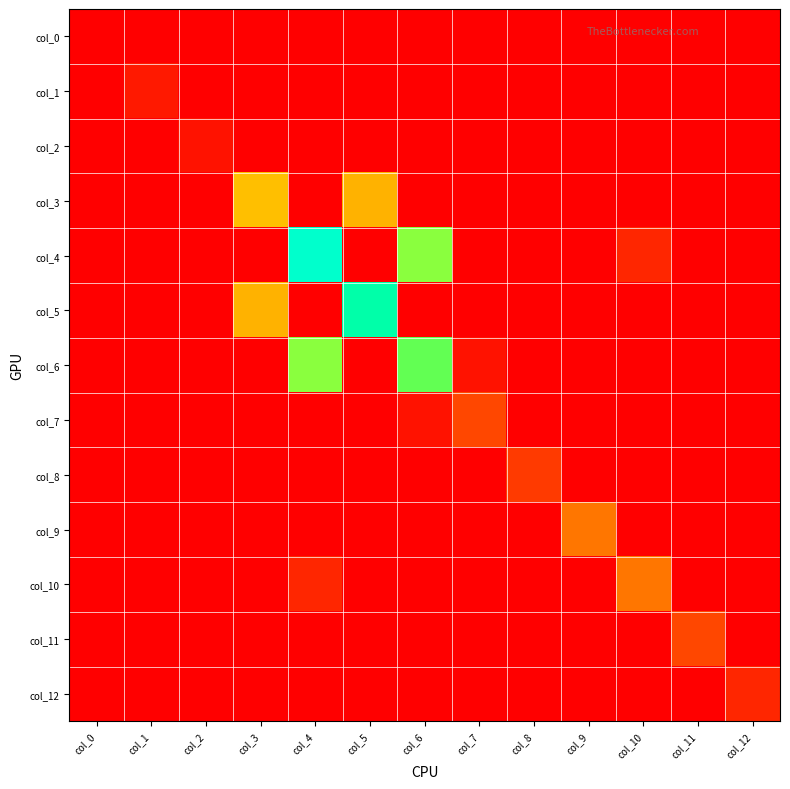

Rank the series by their maximum value, from lowest to highest.

col_0, col_2, col_1, col_12, col_8, col_11, col_7, col_10, col_9, col_3, col_6, col_5, col_4